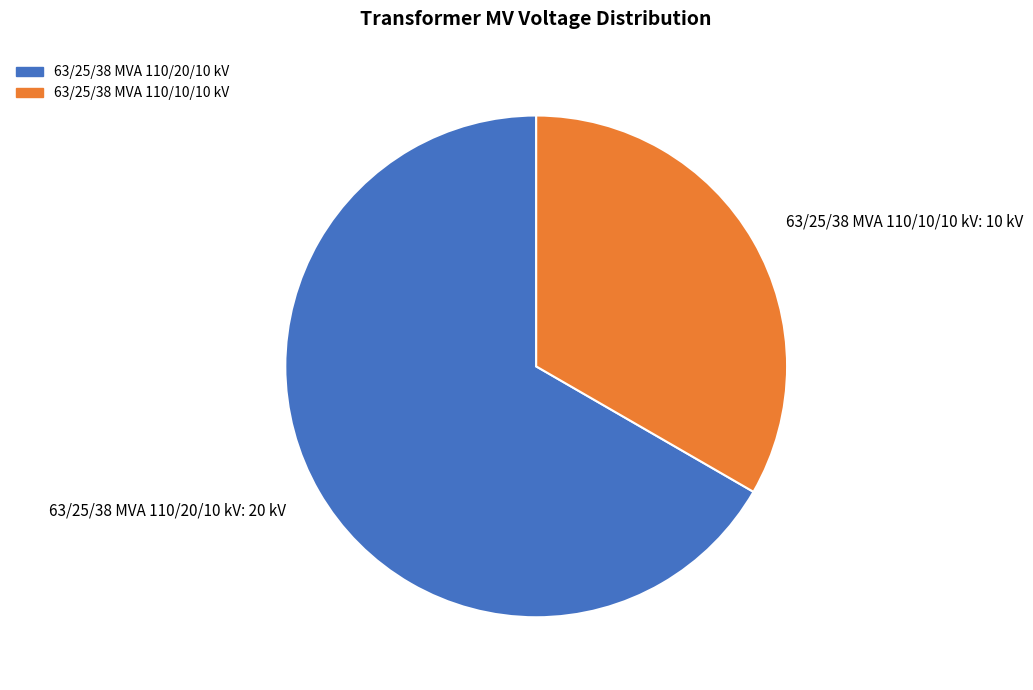

Is the sum of 63/25/38 MVA 110/20/10 kV: 20 kV and 63/25/38 MVA 110/10/10 kV: 10 kV greater than half?

Yes